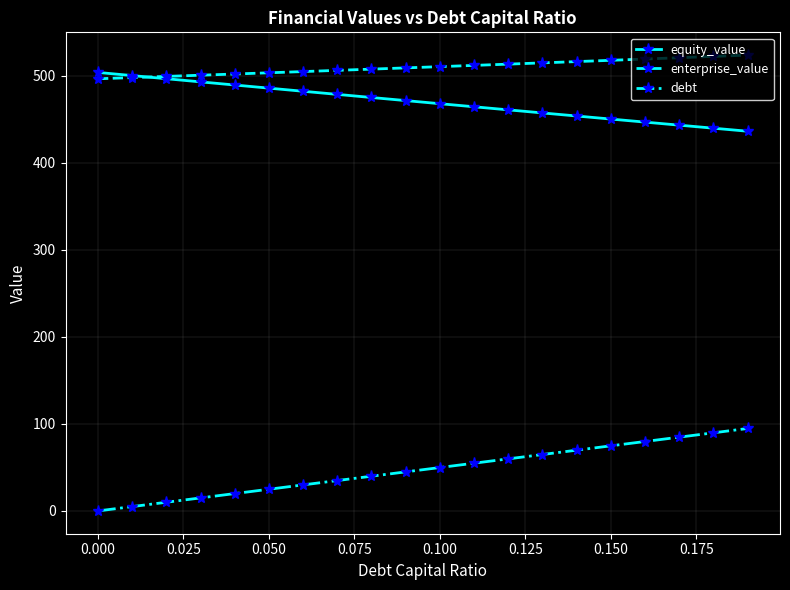

Does the chart display data point markers on the line(s)?

Yes